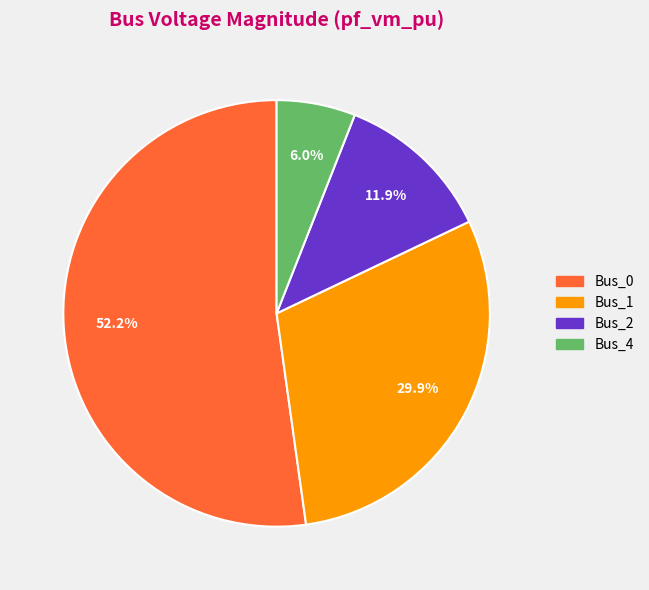

Does any single category account for the majority?

Yes